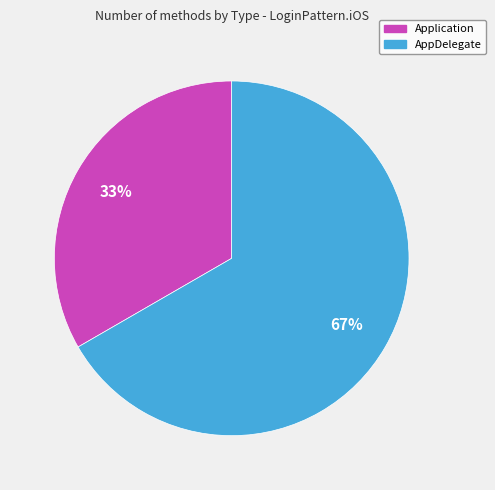

Which slice represents more than half of the pie?

AppDelegate